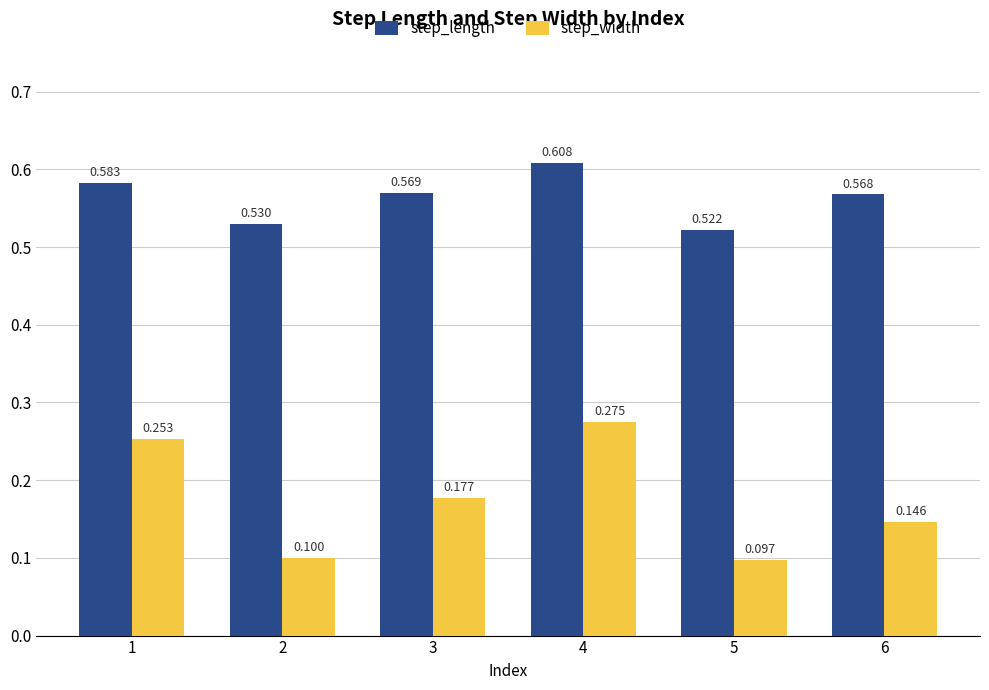

How many bars are there in each group?

2